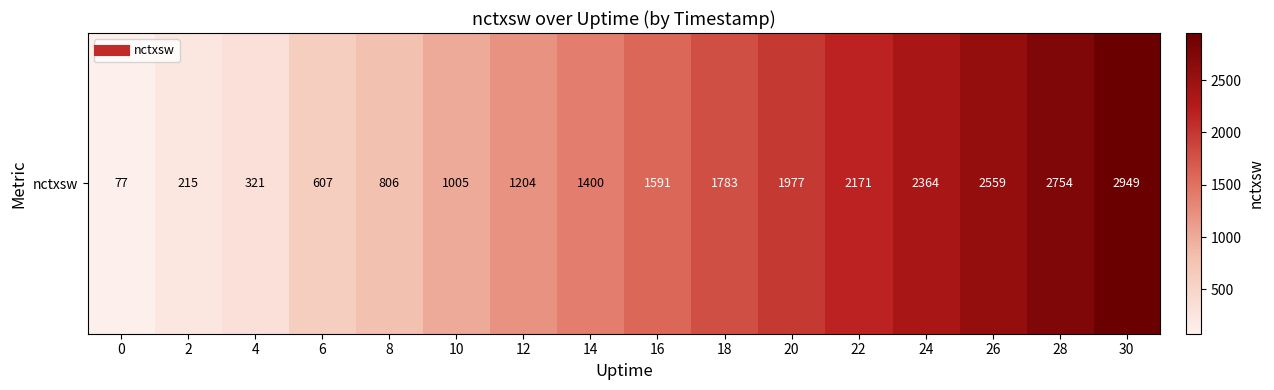

Rank the categories by value from highest to lowest.

30, 28, 26, 24, 22, 20, 18, 16, 14, 12, 10, 8, 6, 4, 2, 0